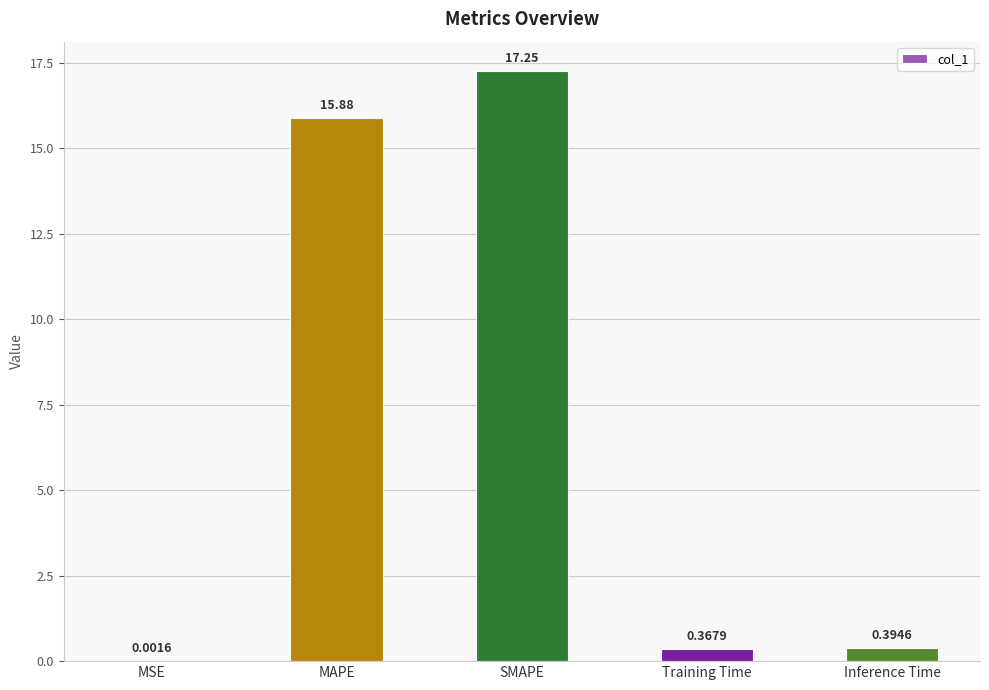

Which category has the highest value across all series?

SMAPE